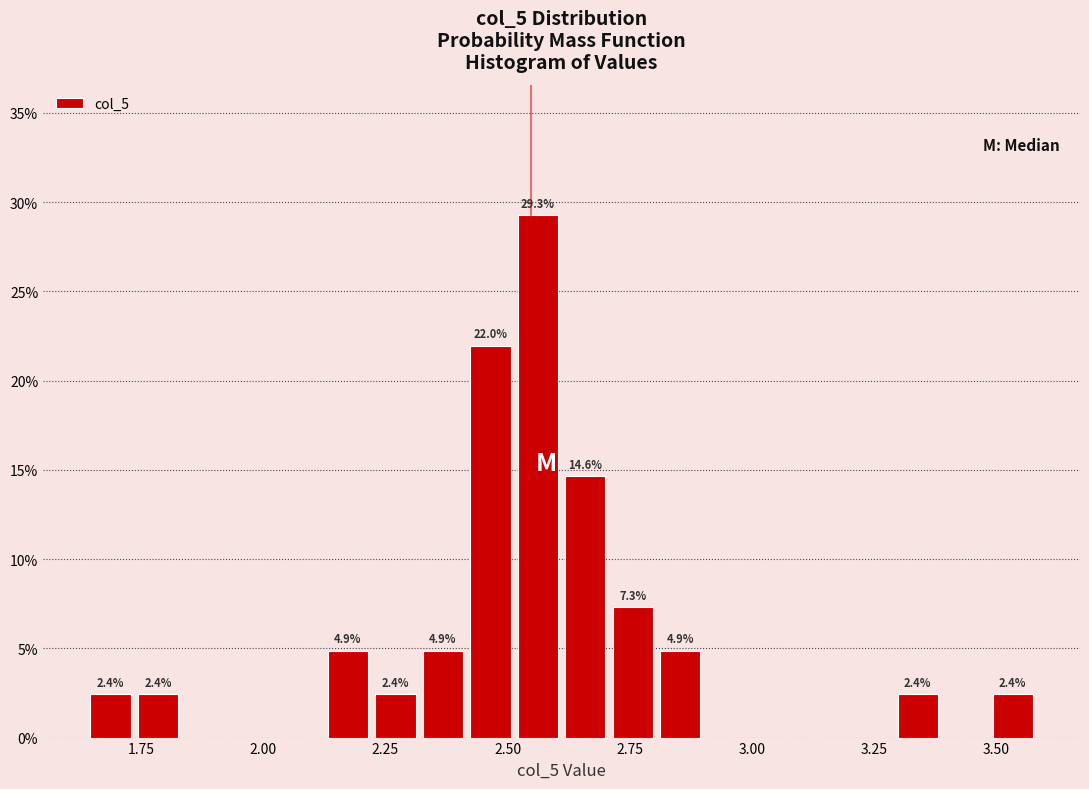

Read against the x-axis, roughly where is the centre of the tallest bar?

2.55